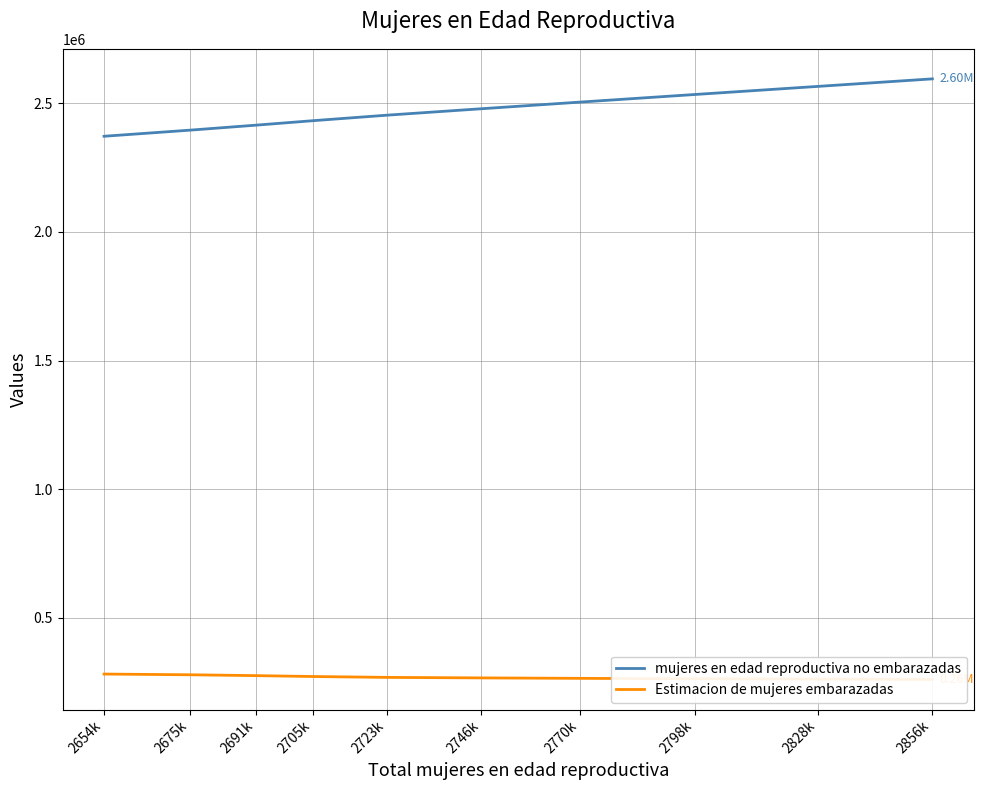

How many categories are shown in the chart?

10